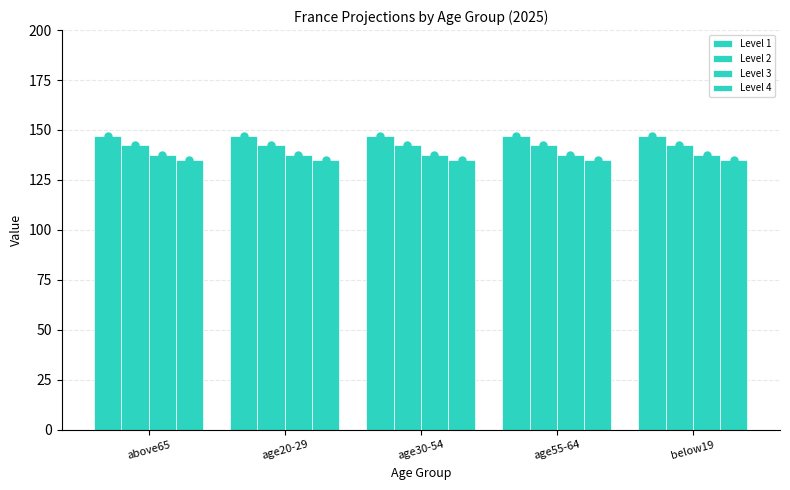

Does the chart contain any negative values?

No